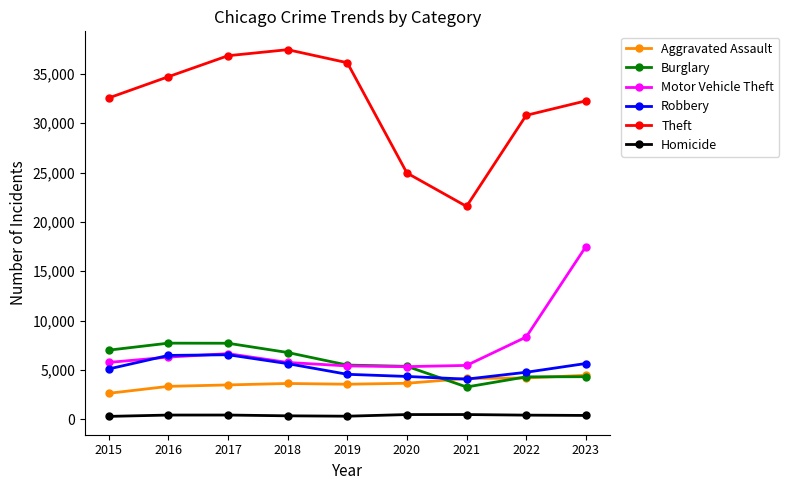

How many interior local valleys does the Theft series have?

1